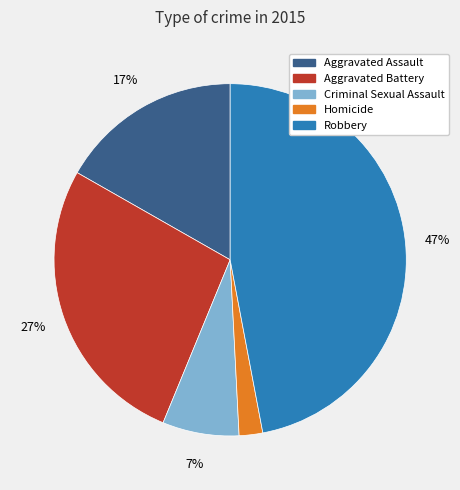

Combined, do Homicide and Aggravated Assault account for over 50%?

No